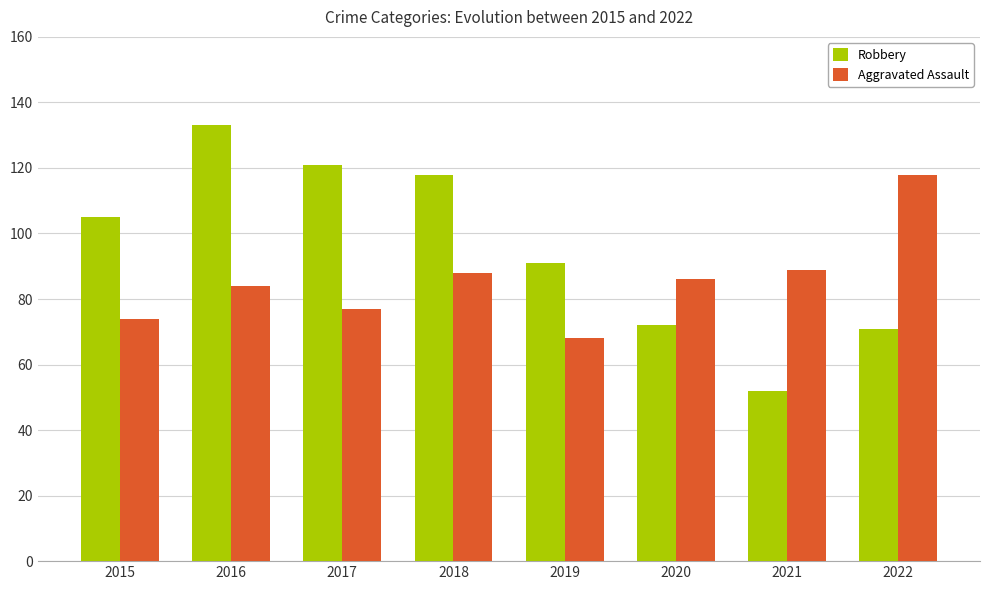

How many data points does each series have?

8